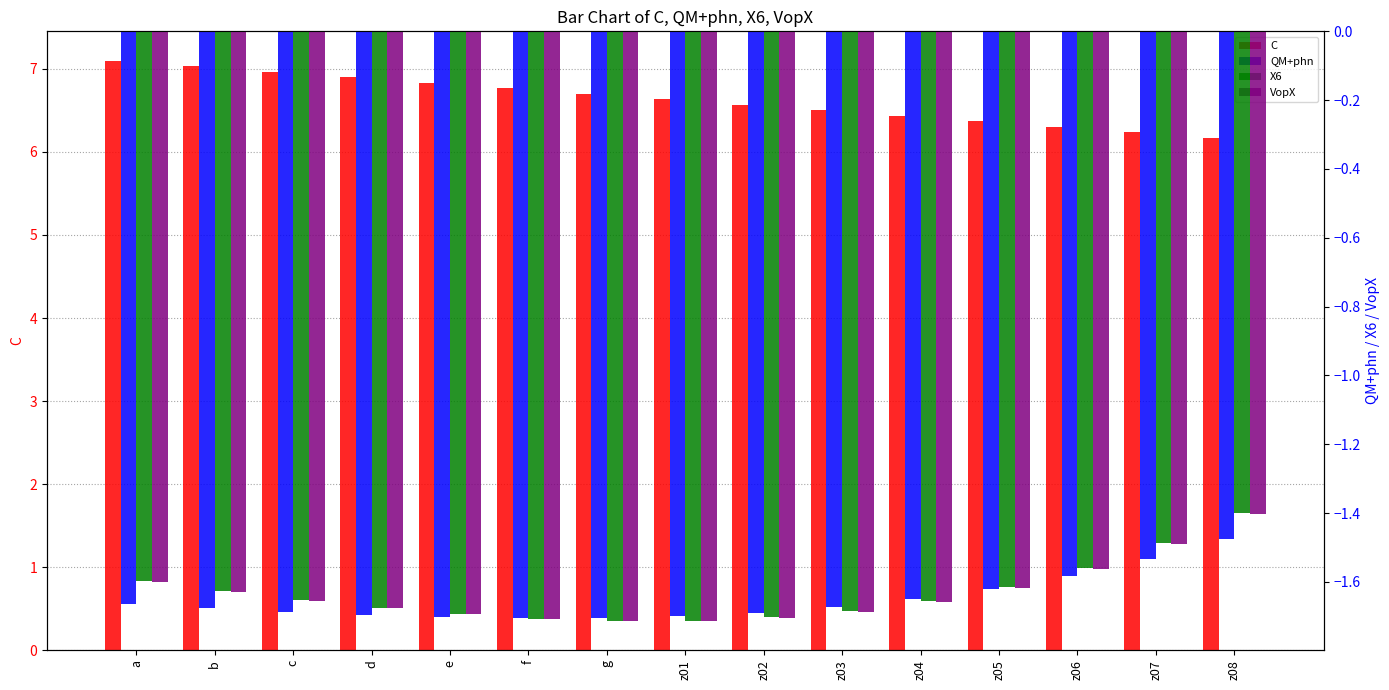

What are all the series names shown in the legend?

C, QM+phn, X6, VopX